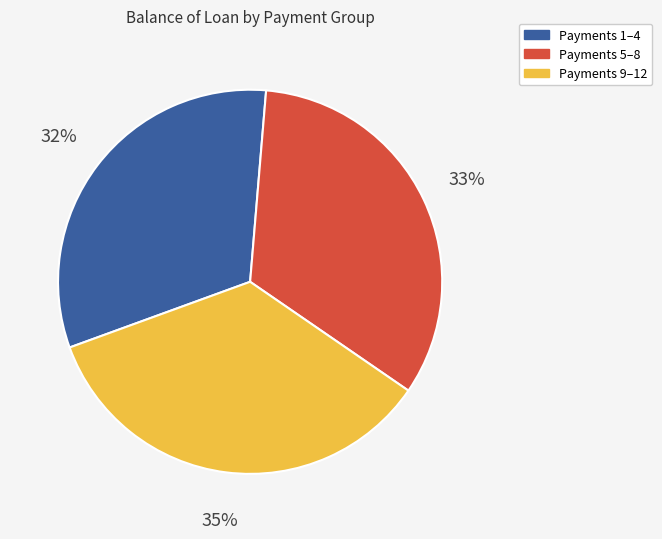

Approximately how many times larger is the value at Payments 5–8 compared to Payments 1–4?

1.0